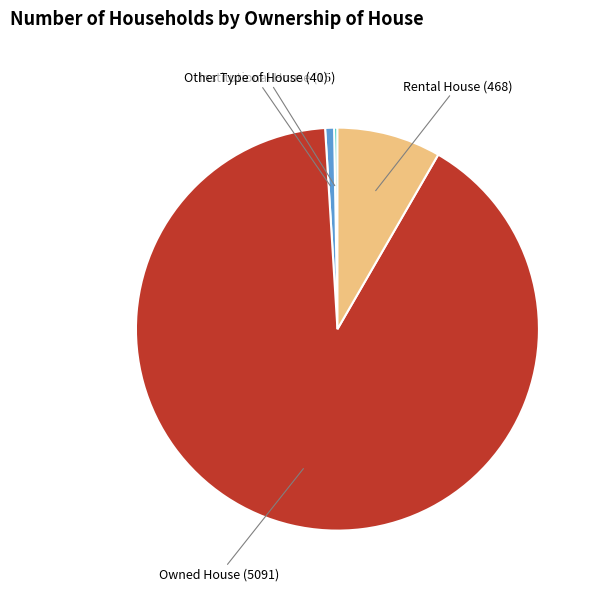

Is there any slice that represents more than half of the pie?

Yes